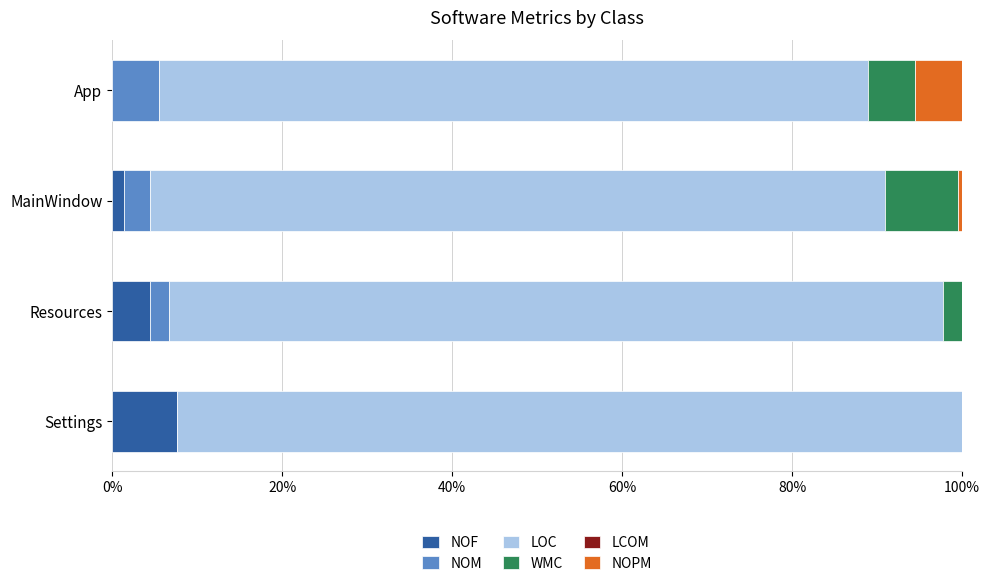

What is the sum of all NOF values?

13.5